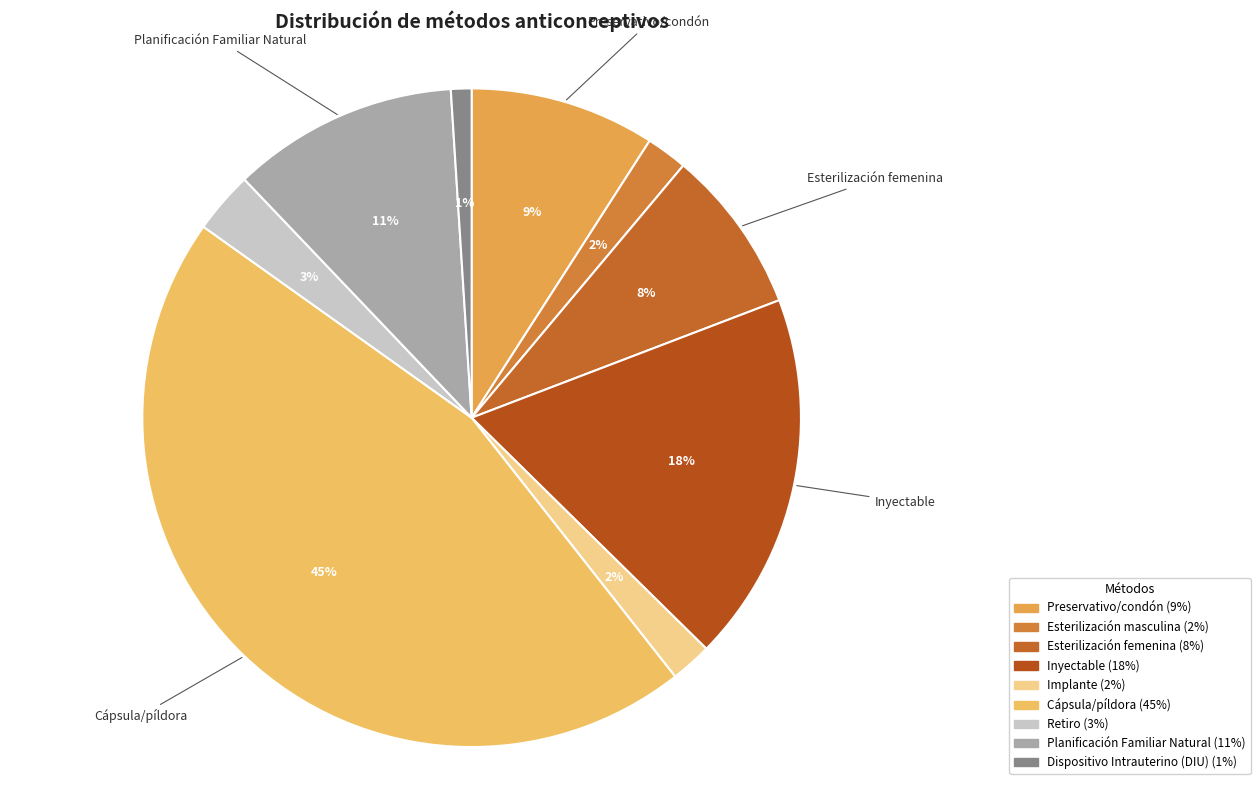

To the nearest percent, what percentage of the pie is Preservativo/condón?

9%